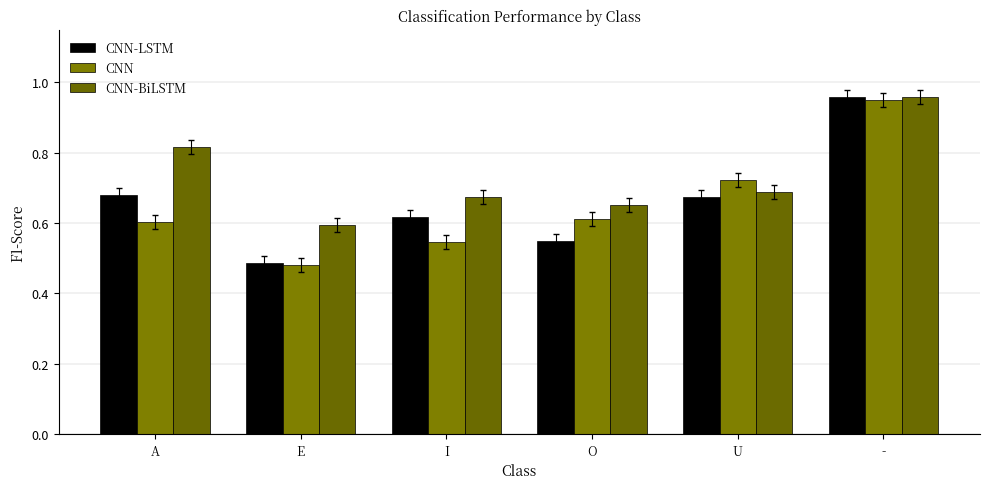

How many groups of bars are there?

6